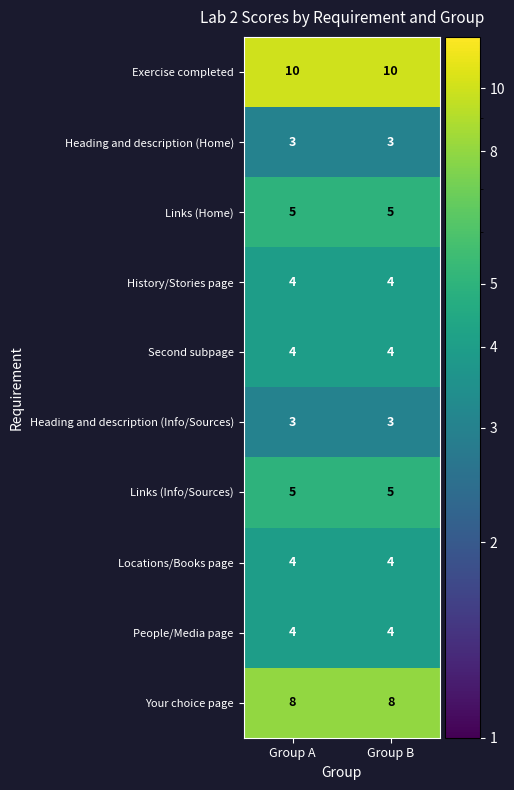

What is the difference between the highest and lowest values at Group A?

7